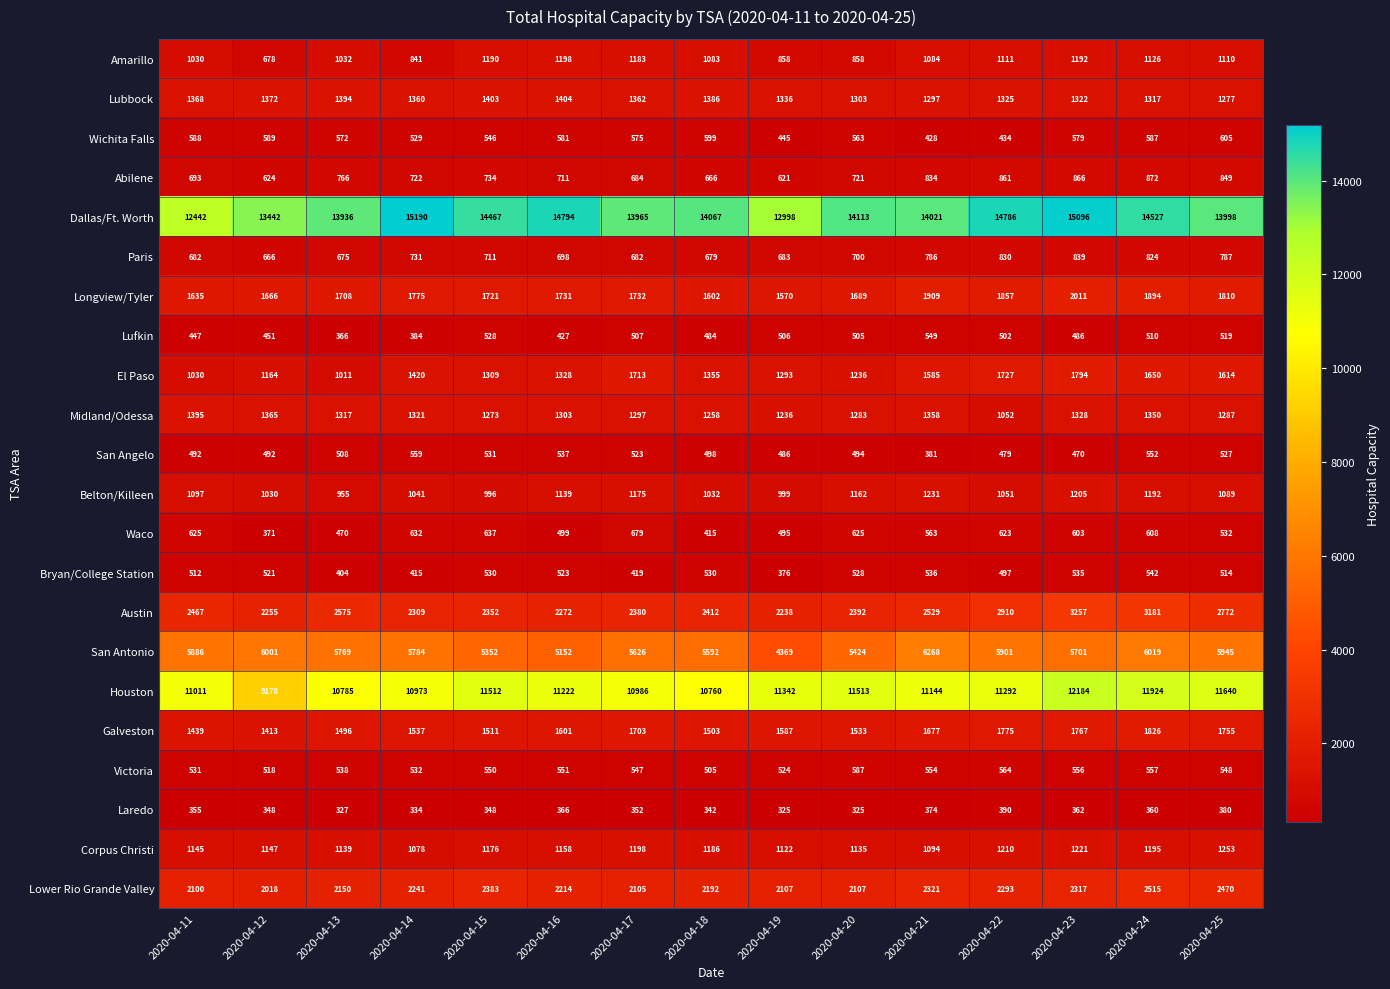

What is the sum of the Houston values at 2020-04-16 and 2020-04-21?

22366